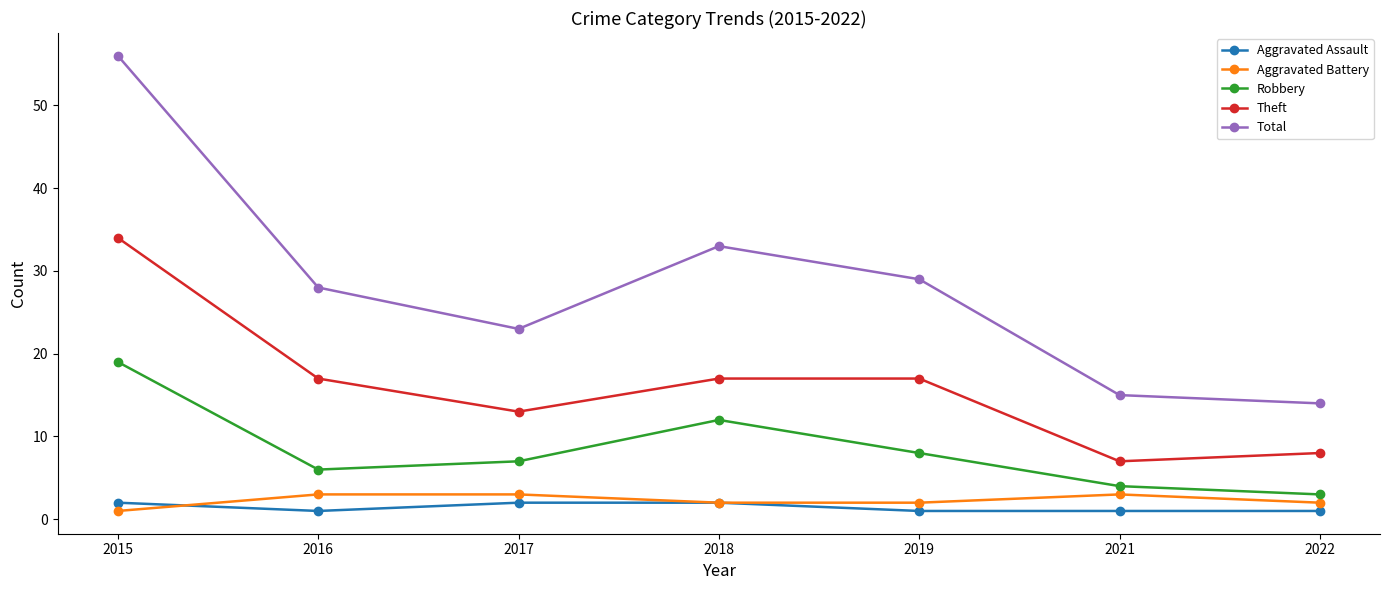

How many values in the Total series are below 28?

3